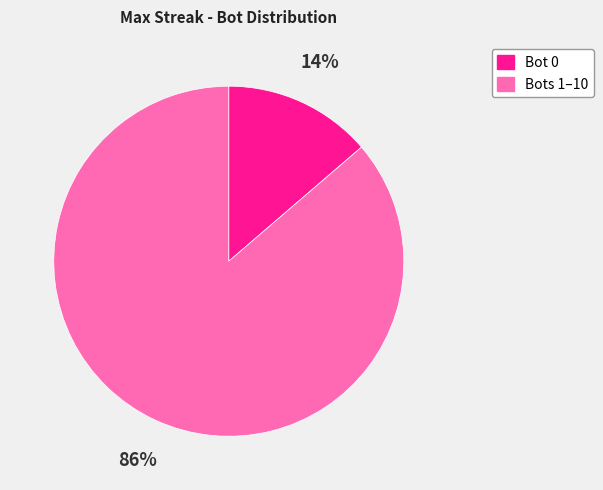

To the nearest percent, what is the average slice percentage?

50%